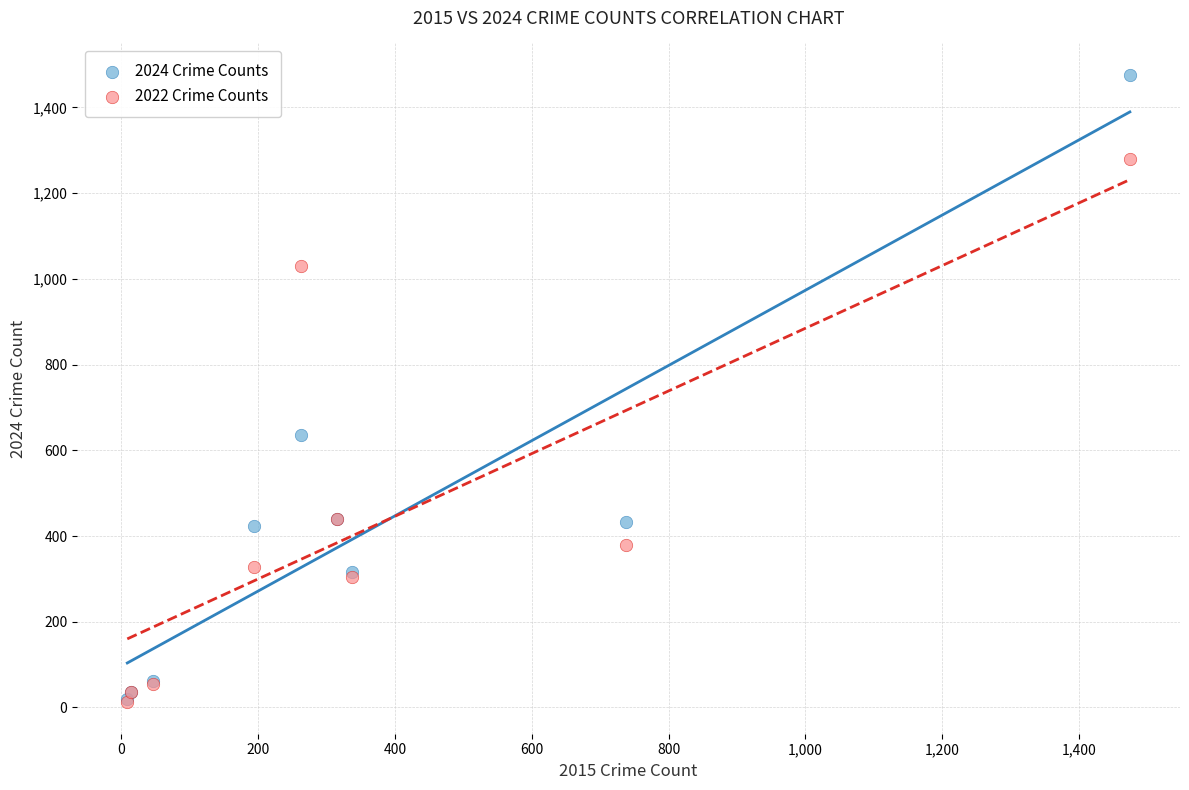

In the 2024 Crime Counts series, what Y value is closest to 748?

636